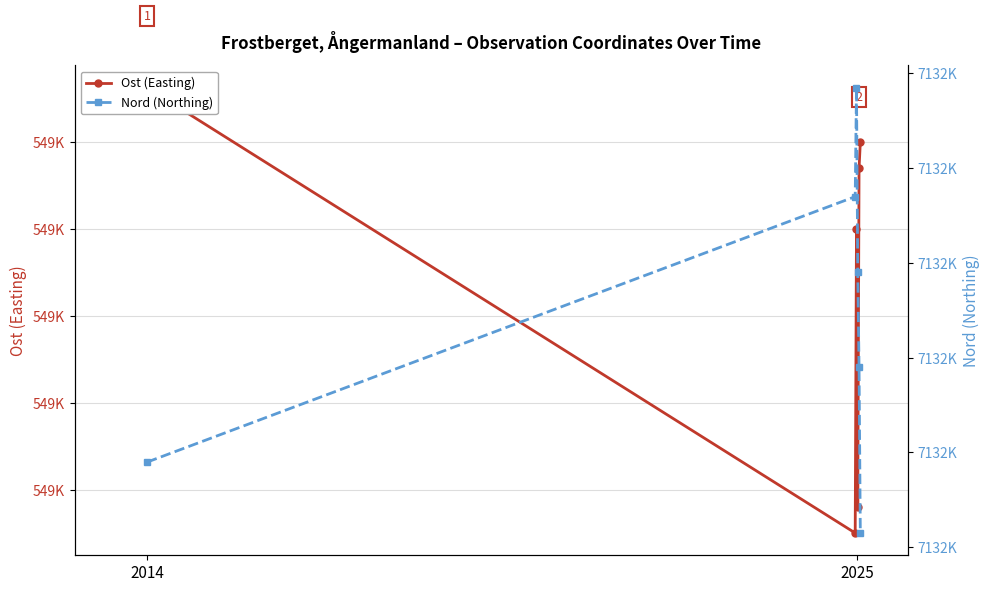

At which label is Ost (Easting) closest to 549161?

2